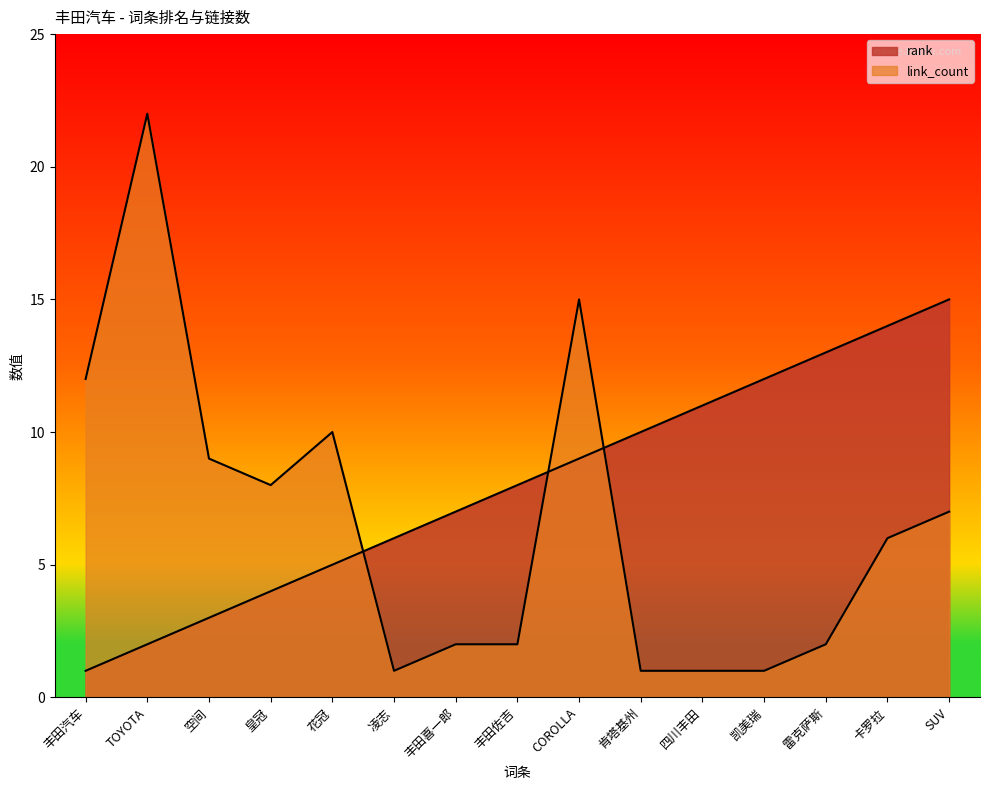

Reading right to left, extract all data points from this chart.

rank: SUV=15	卡罗拉=14	雷克萨斯=13	凯美瑞=12	四川丰田=11	肯塔基州=10	COROLLA=9	丰田佐吉=8	丰田喜一郎=7	凌志=6	花冠=5	皇冠=4	空间=3	TOYOTA=2	丰田汽车=1
link_count: SUV=7	卡罗拉=6	雷克萨斯=2	凯美瑞=1	四川丰田=1	肯塔基州=1	COROLLA=15	丰田佐吉=2	丰田喜一郎=2	凌志=1	花冠=10	皇冠=8	空间=9	TOYOTA=22	丰田汽车=12